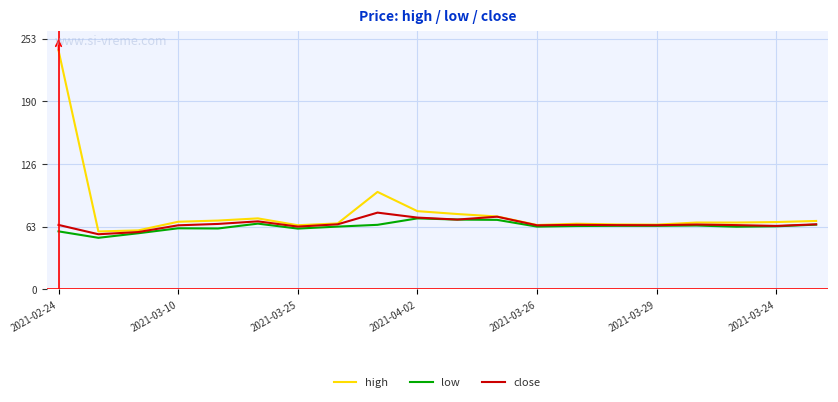

List the series in order of their peak value, lowest first.

low, close, high